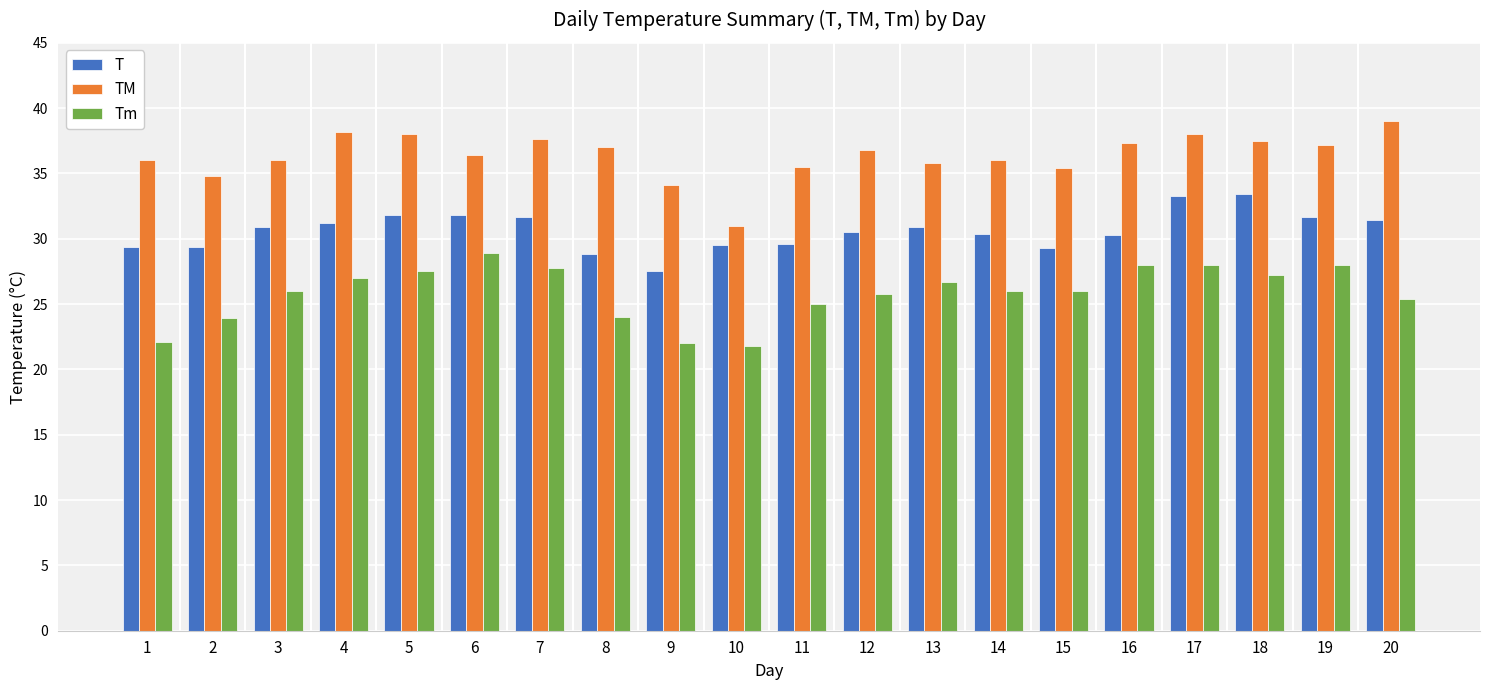

What is the total value across all series at 9?

83.6